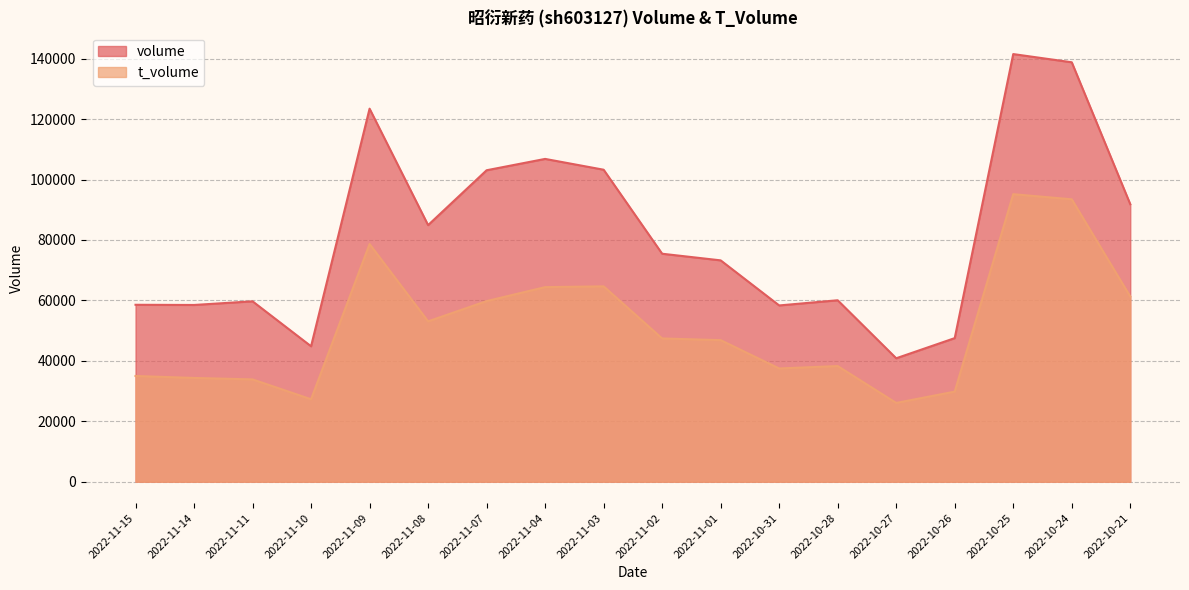

Is the value of volume at 2022-11-14 greater than the value of t_volume at 2022-10-26?

Yes